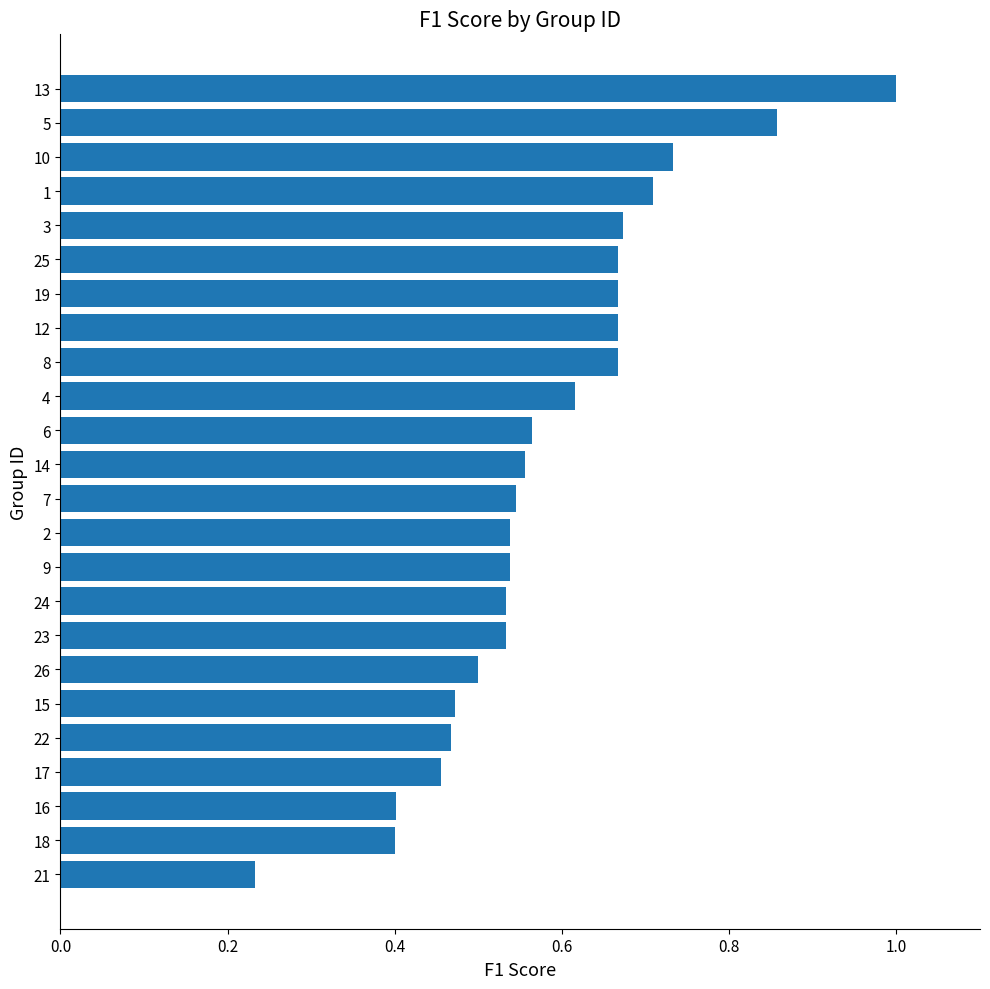

Which label corresponds to the largest value in the chart?

13